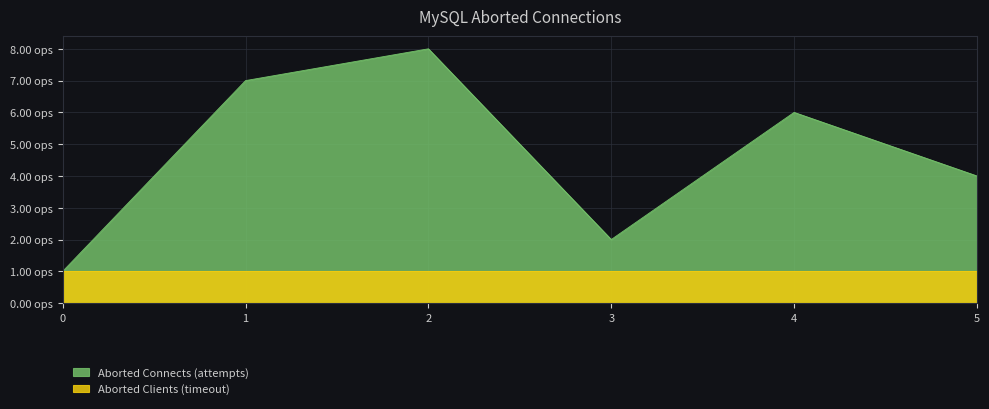

At which label is the value closest to 4?

5